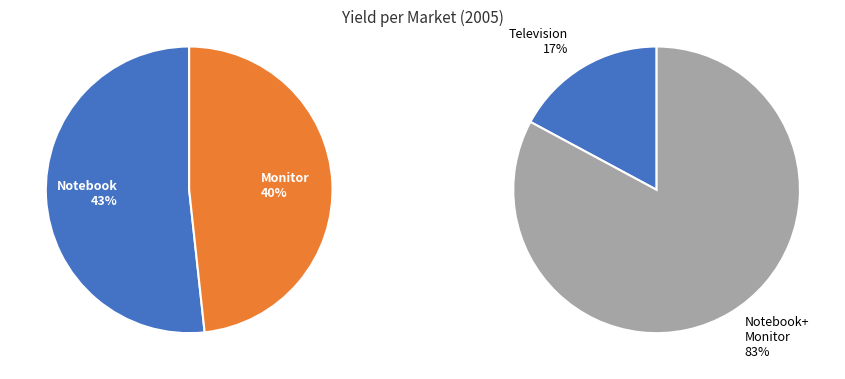

How many slices are in this pie chart?

3